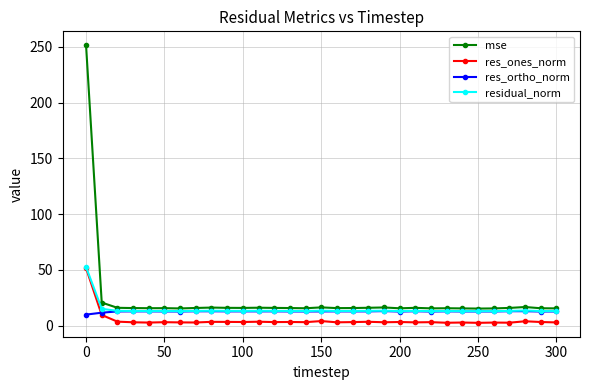

True or false: mse has more than 0 interior local peaks.

True